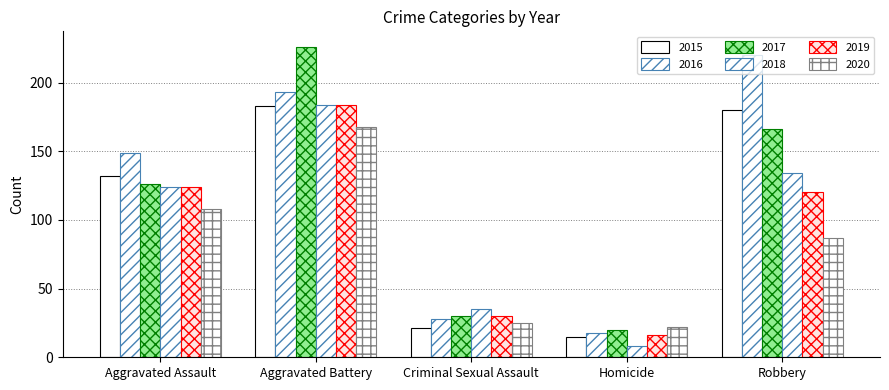

What is the difference between the second highest and minimum values in the 2017 series?

146